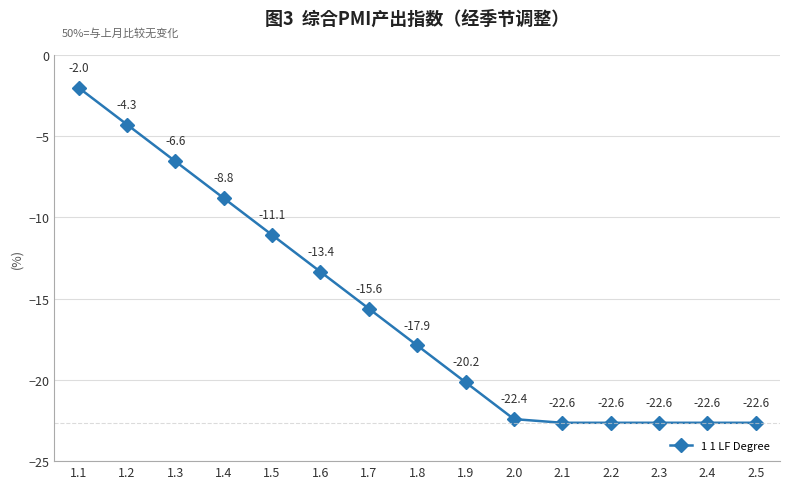

True or false: the data shows -6.6 at 1.3.

True